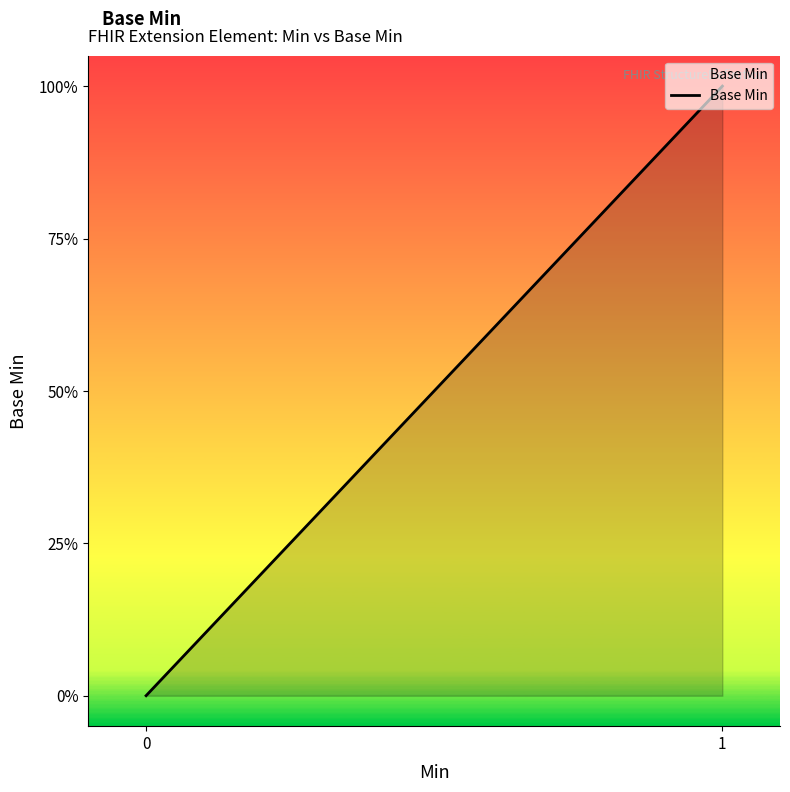

The chart shows a value of 0 at 0. True or false?

True